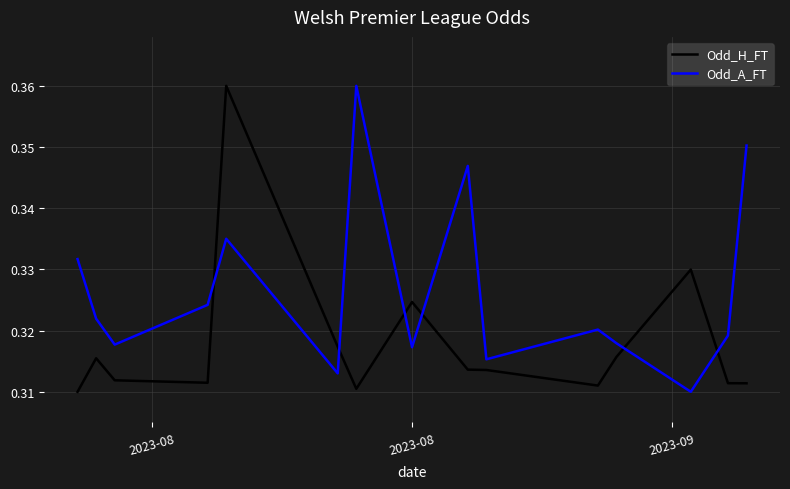

Which series has the largest total across all categories?

Odd_A_FT